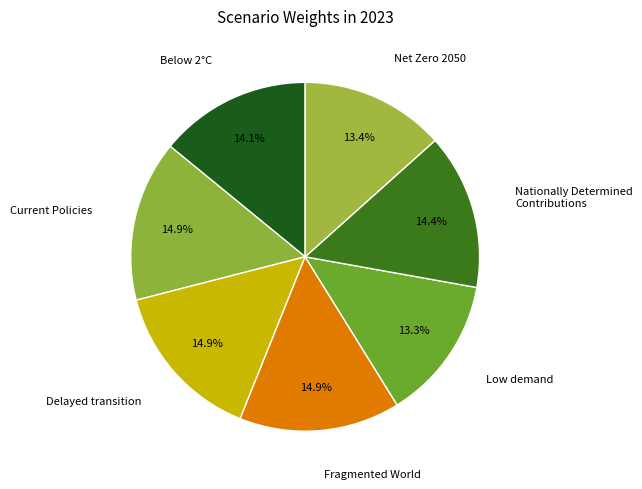

How many segments does this pie chart have?

7